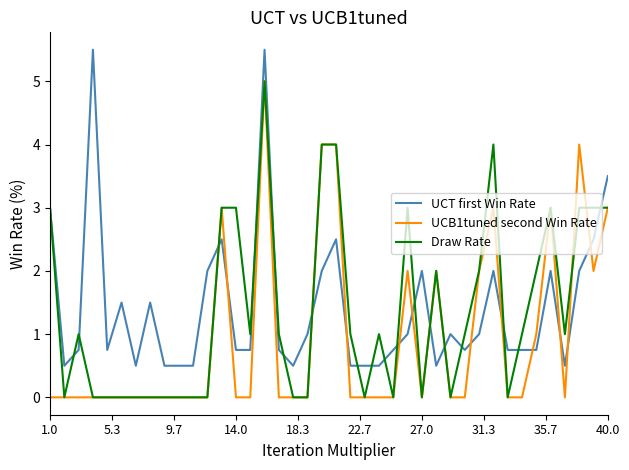

True or false: UCT first Win Rate and UCB1tuned second Win Rate cross at least once.

True